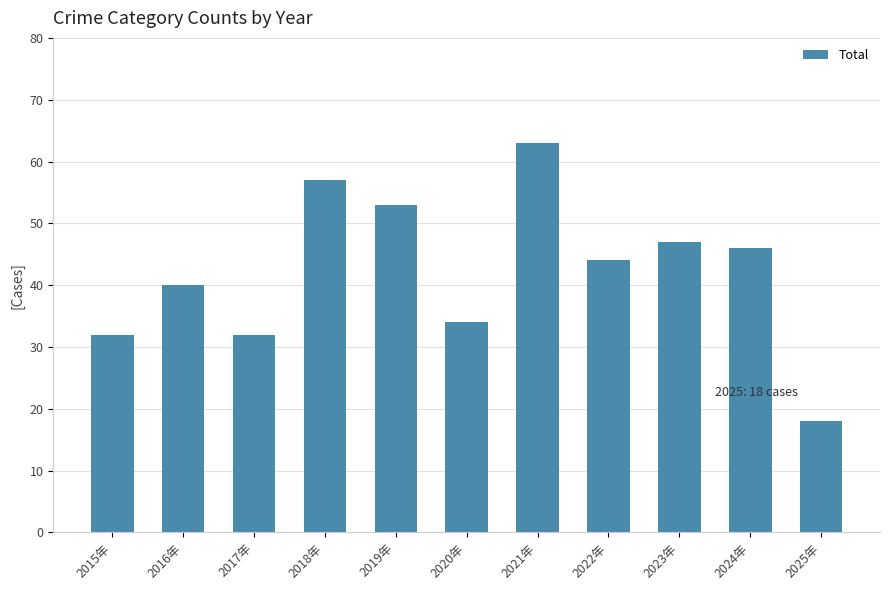

What position from the left is 2023年?

9